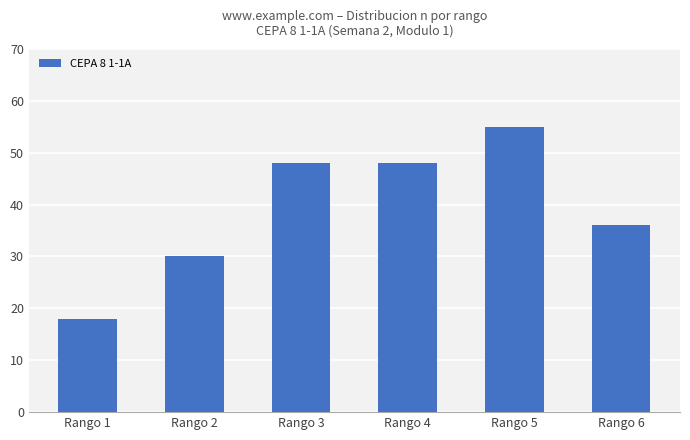

The value at Rango 4 is 48. True or false?

True